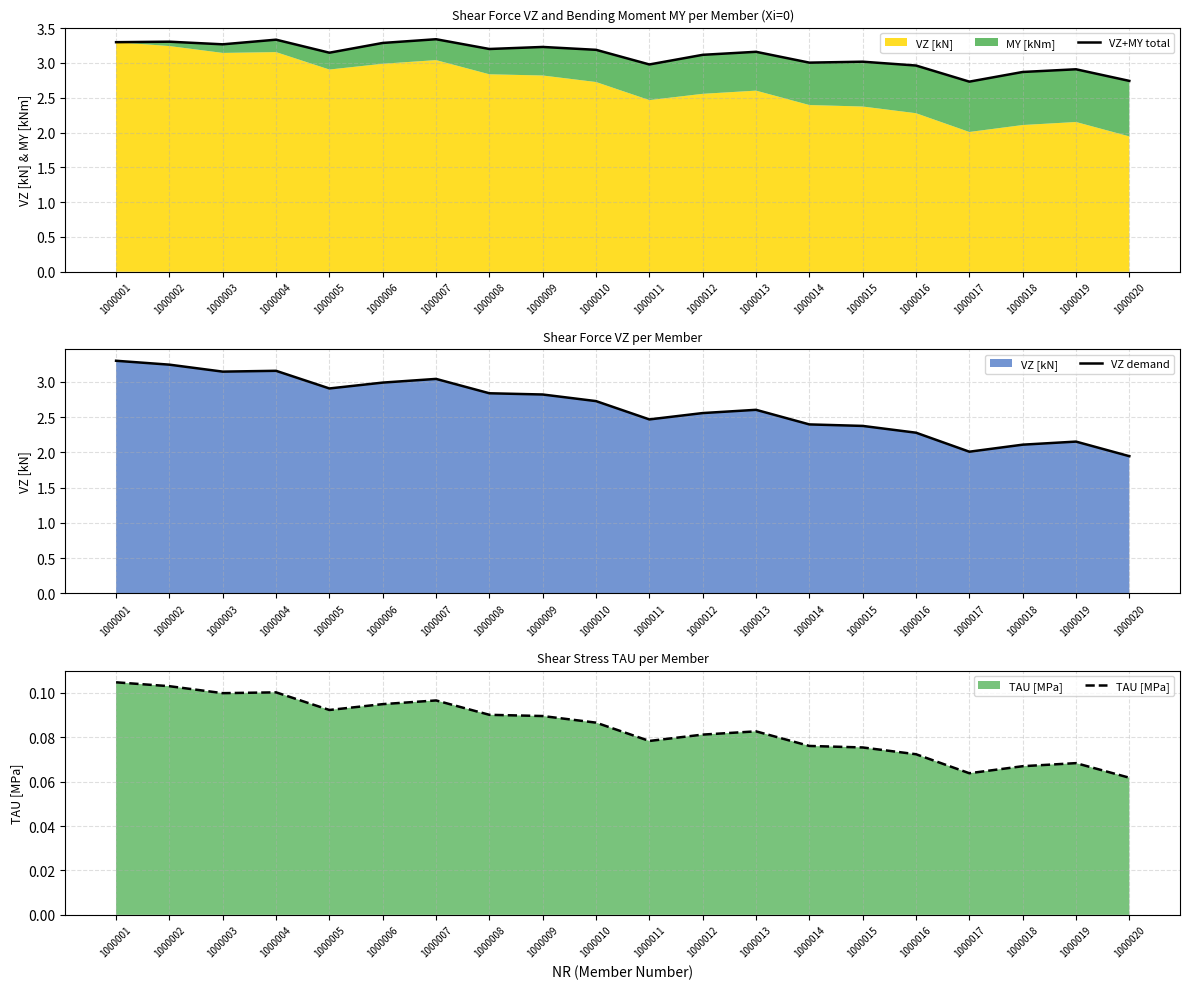

True or false: TAU [MPa] and VZ demand intersect in this chart.

False